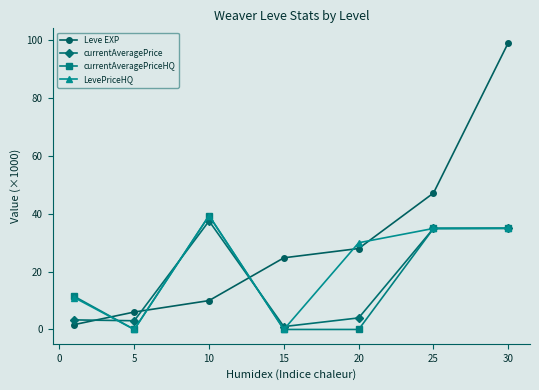

What is the highest value of the Leve EXP series?

99.2